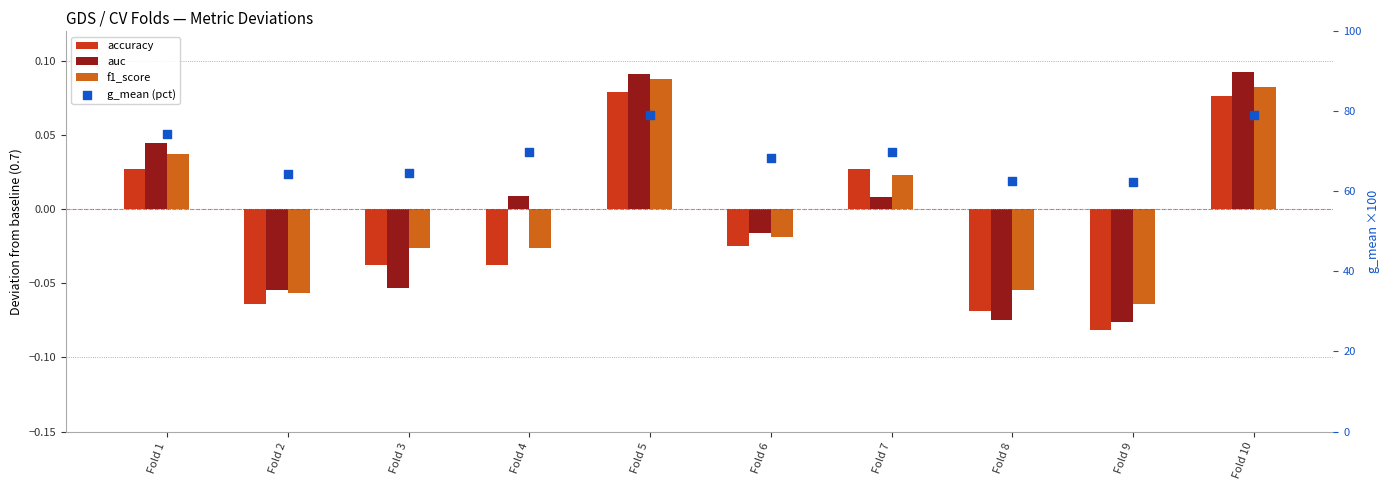

Which series reaches the minimum Y coordinate?

accuracy